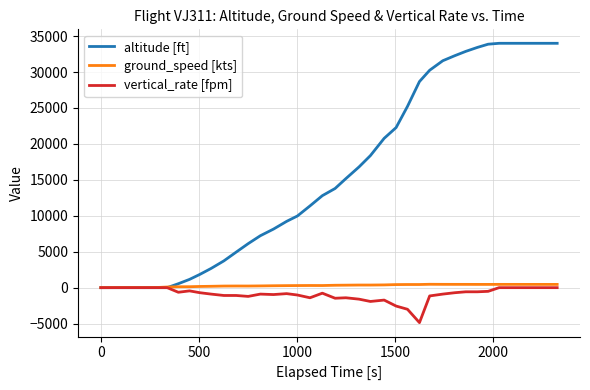

What are all the series names shown in the legend?

altitude [ft], ground_speed [kts], vertical_rate [fpm]